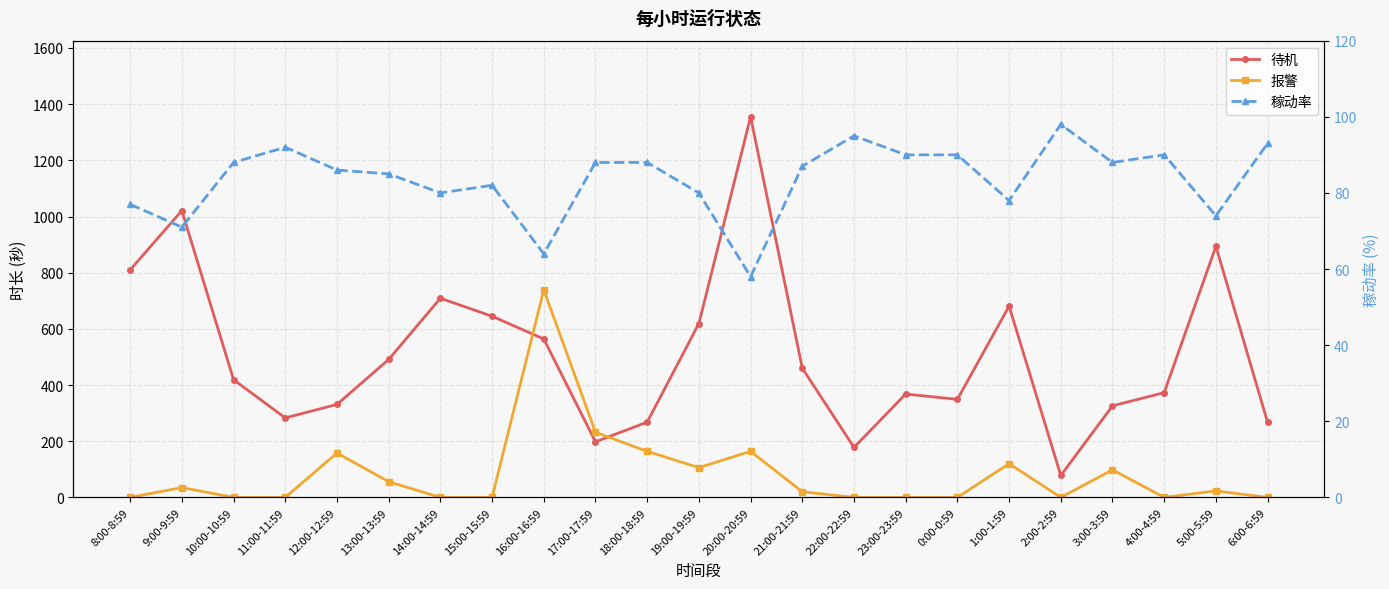

Between 19:00-19:59 and 20:00-20:59, which series saw the biggest shift?

待机